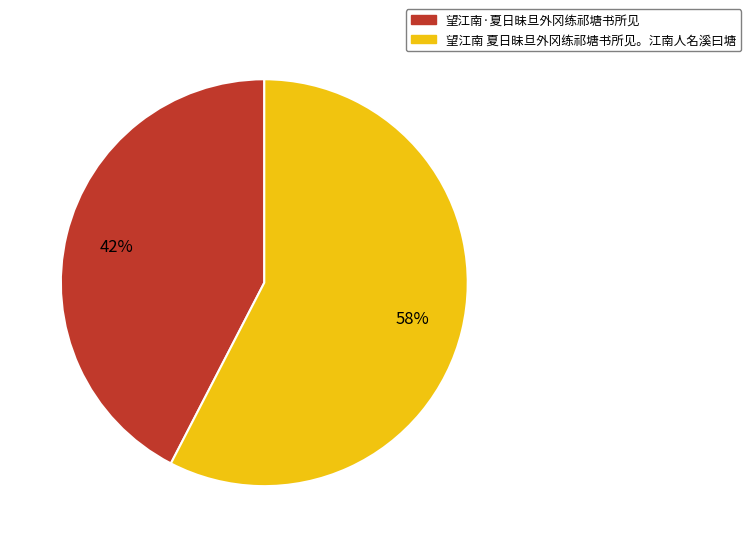

Which slice is the smallest?

望江南·夏日昧旦外冈练祁塘书所见